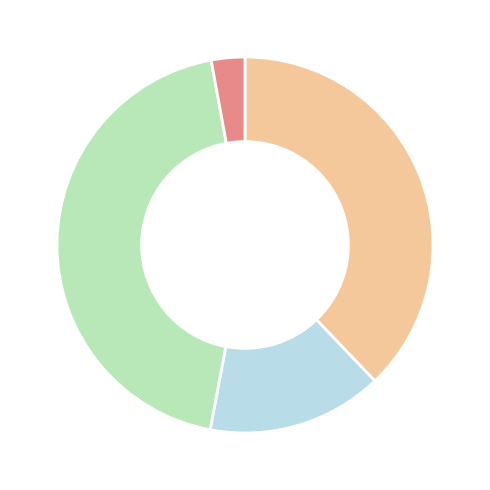

How many slices are in this pie chart?

4